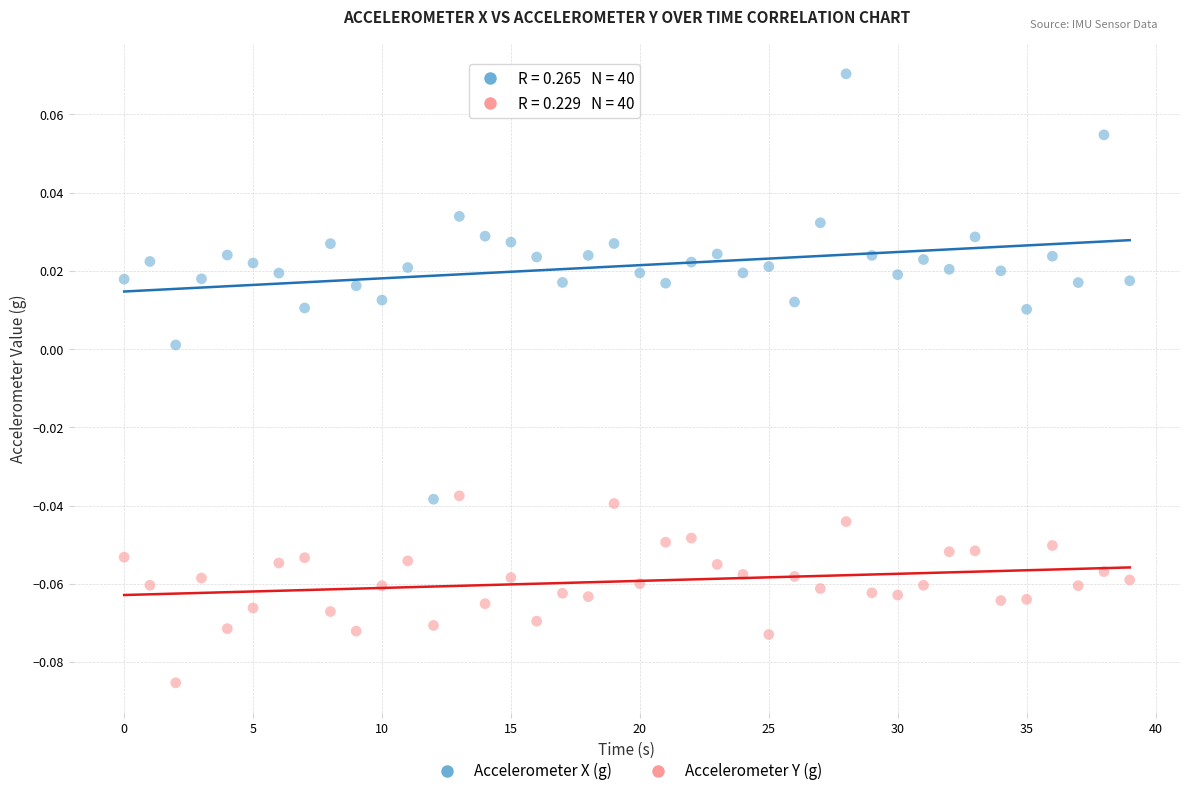

Across all data points, what is the range of X values (max minus min)?

39.0